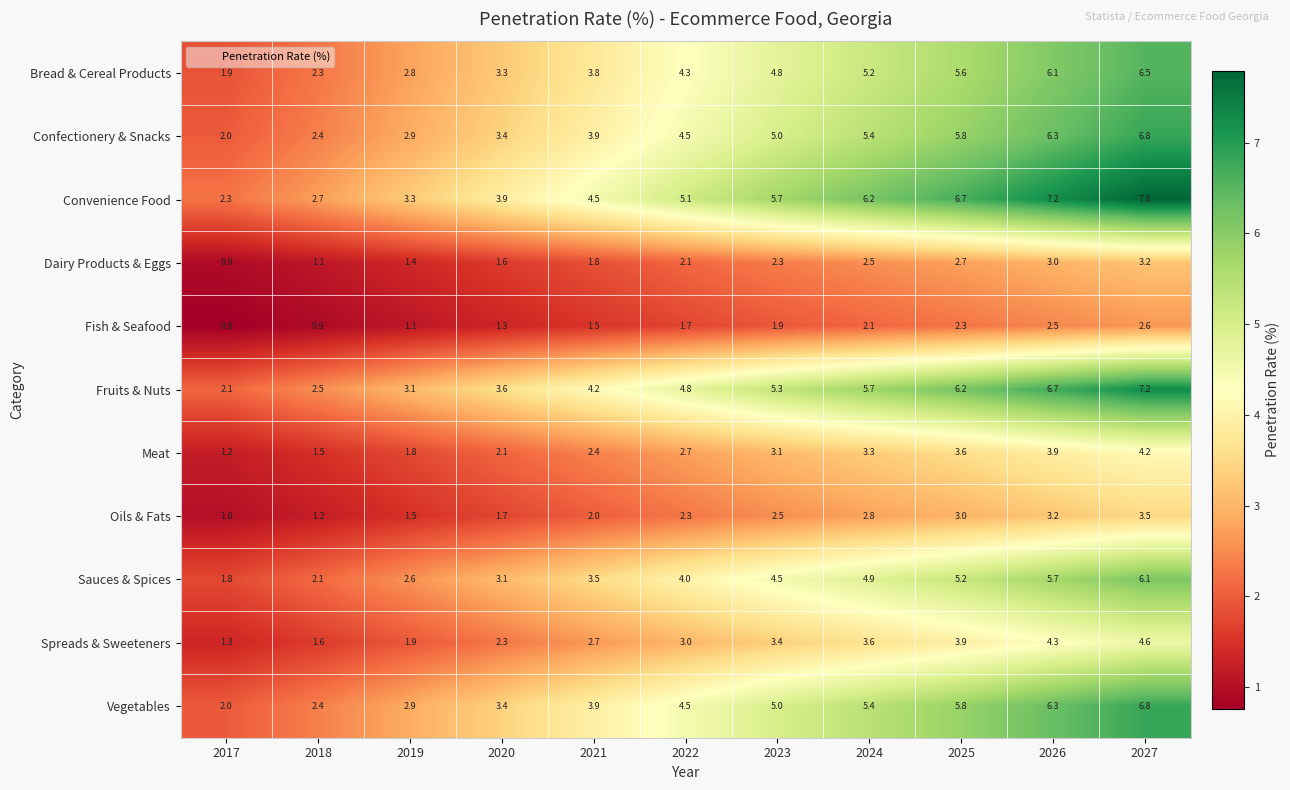

What is the greatest value displayed?

7.8